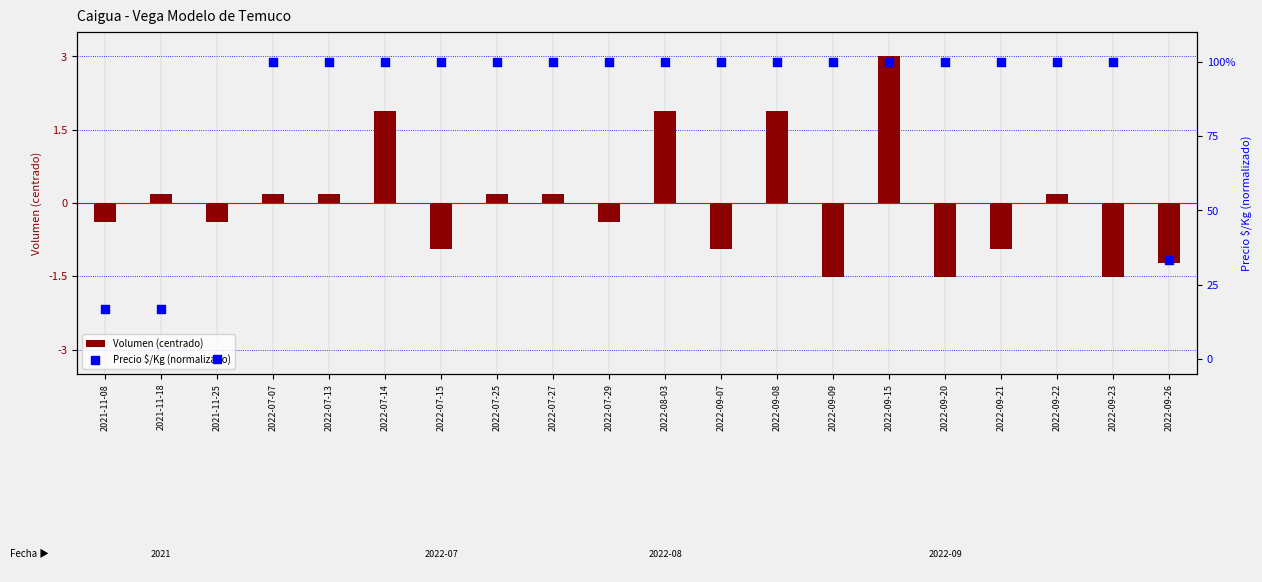

What are all the series names shown in the legend?

Volumen (centrado), Precio $/Kg (normalizado)